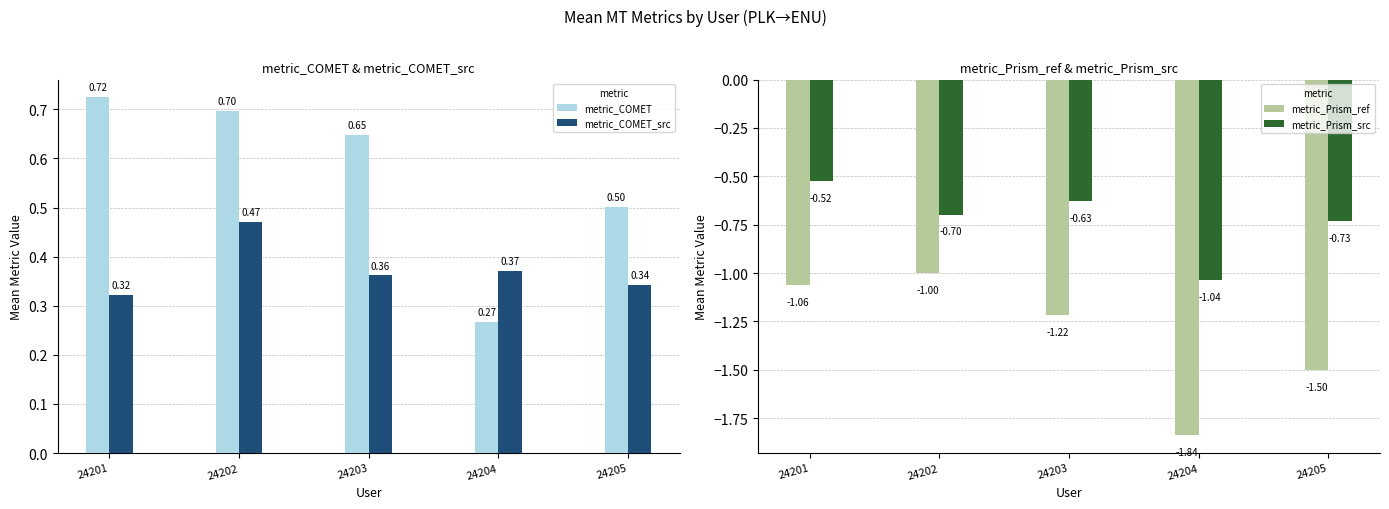

List the labels in order of metric_Prism_src value, largest first.

24201, 24203, 24202, 24205, 24204